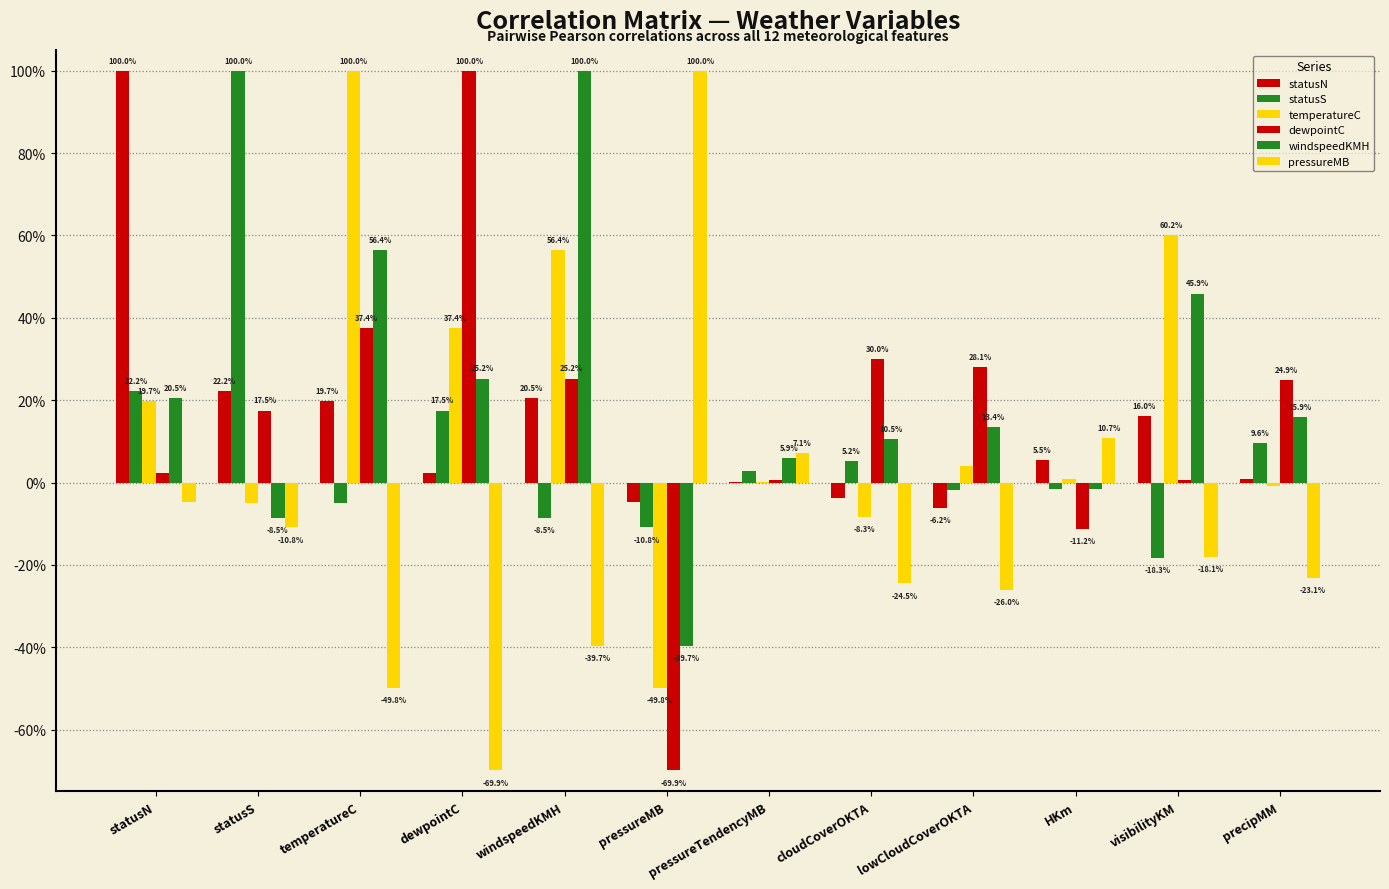

Does the chart contain stacked bars?

No